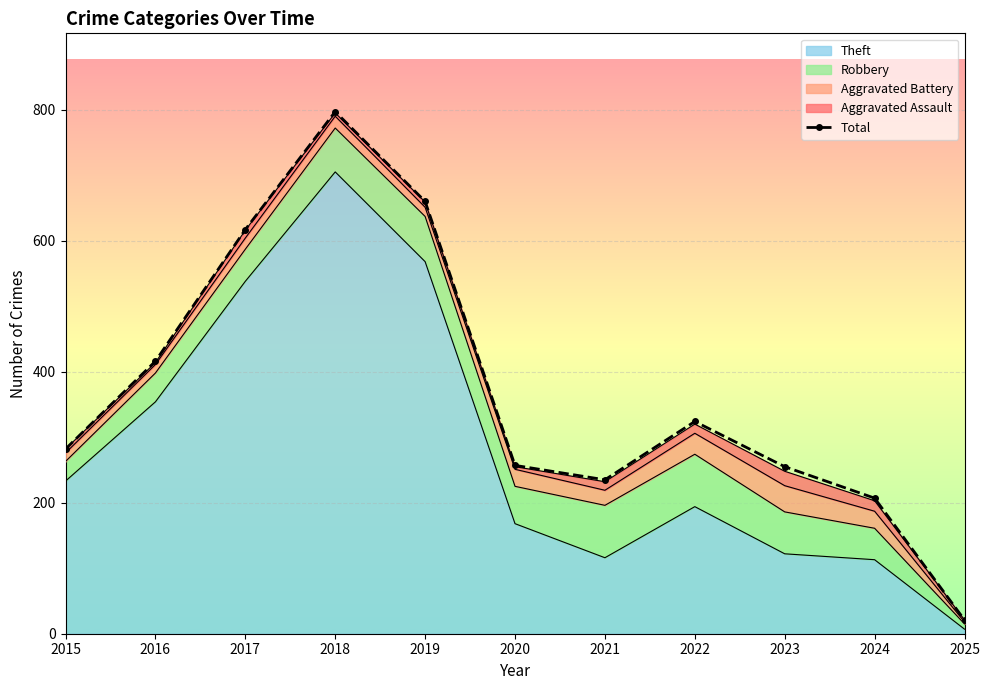

How many lines are shown in the chart?

1